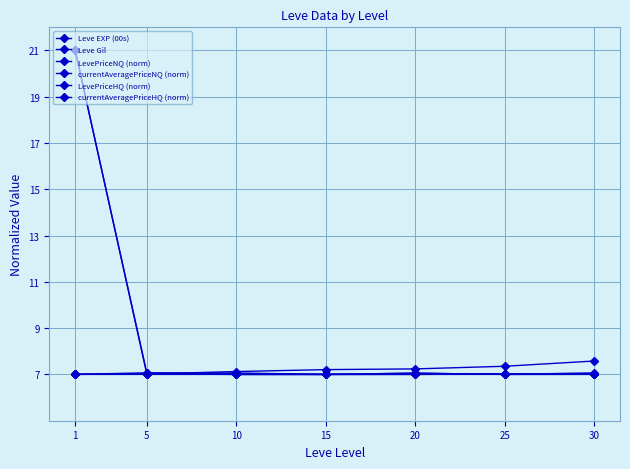

Is this an area chart (filled region under the line)?

No